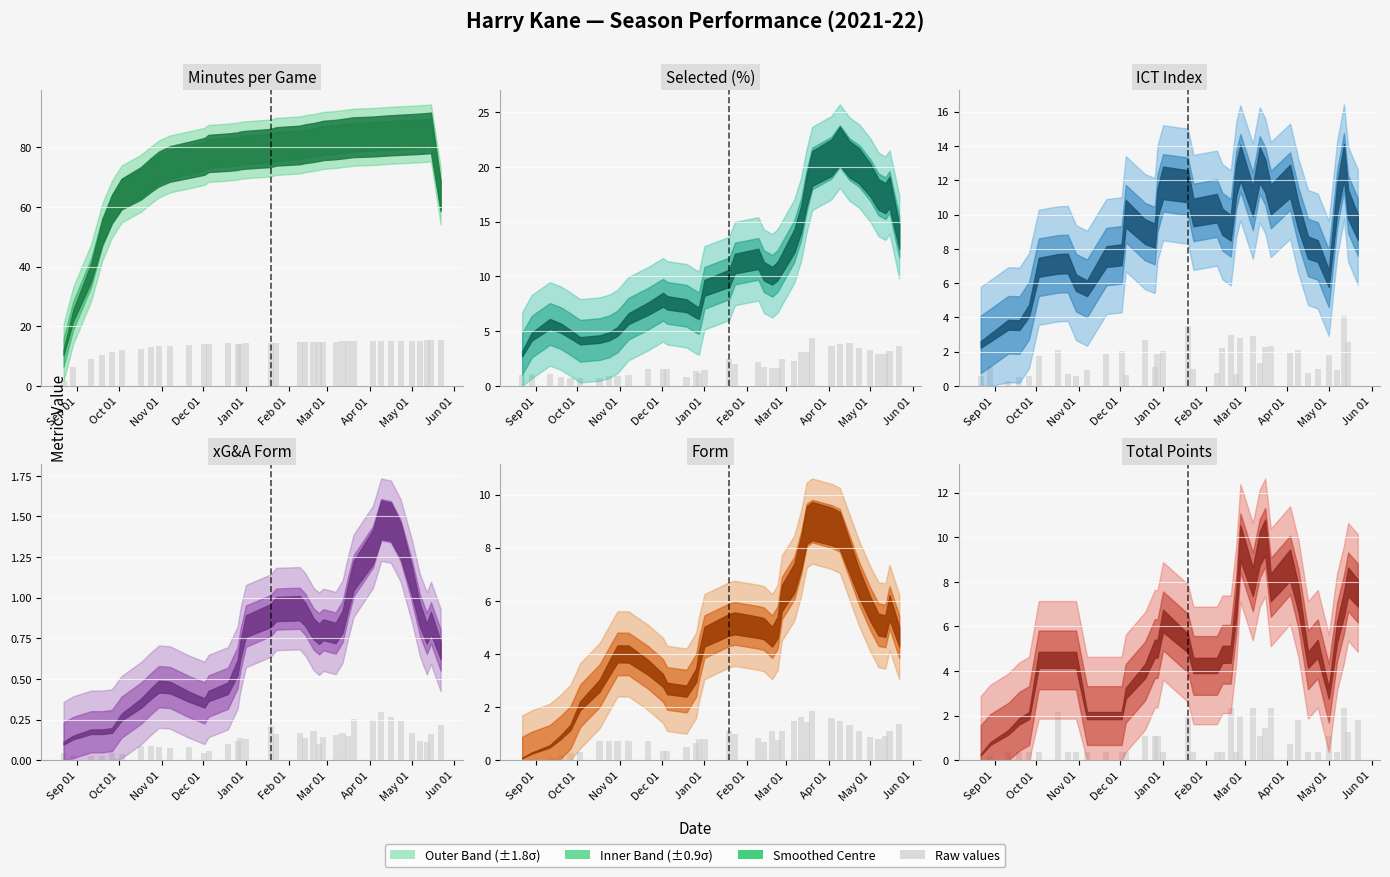

How many values in the Selected (%) (raw) series are below 1?

7